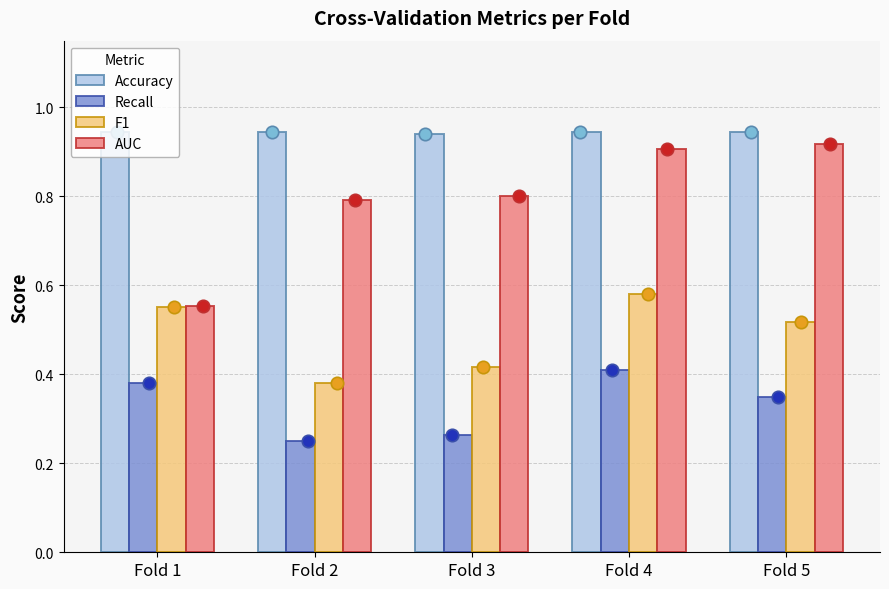

Is the value of F1 at Fold 5 greater than the value of Recall at Fold 3?

Yes